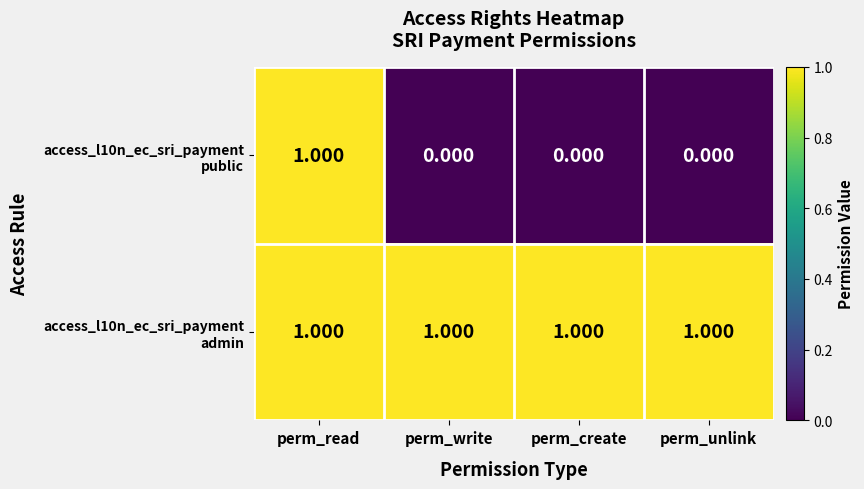

At which category is the sum across all series the highest?

perm_read